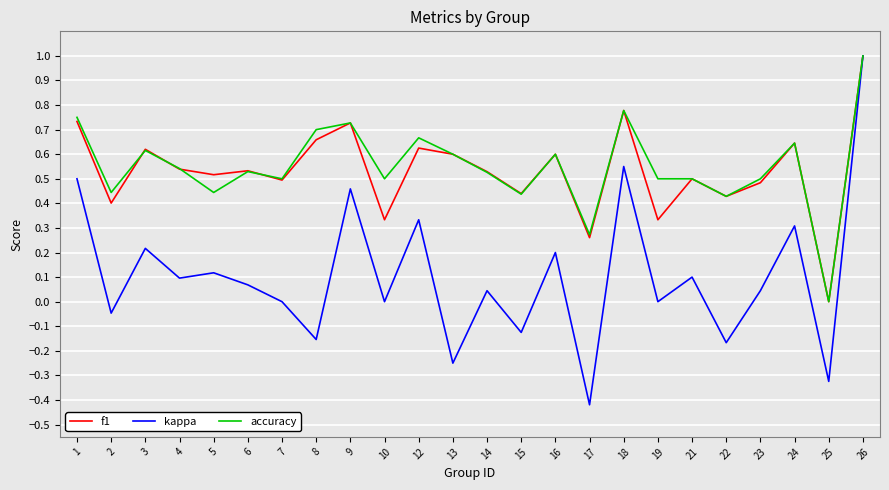

At which category does f1 reach its first local valley?

2